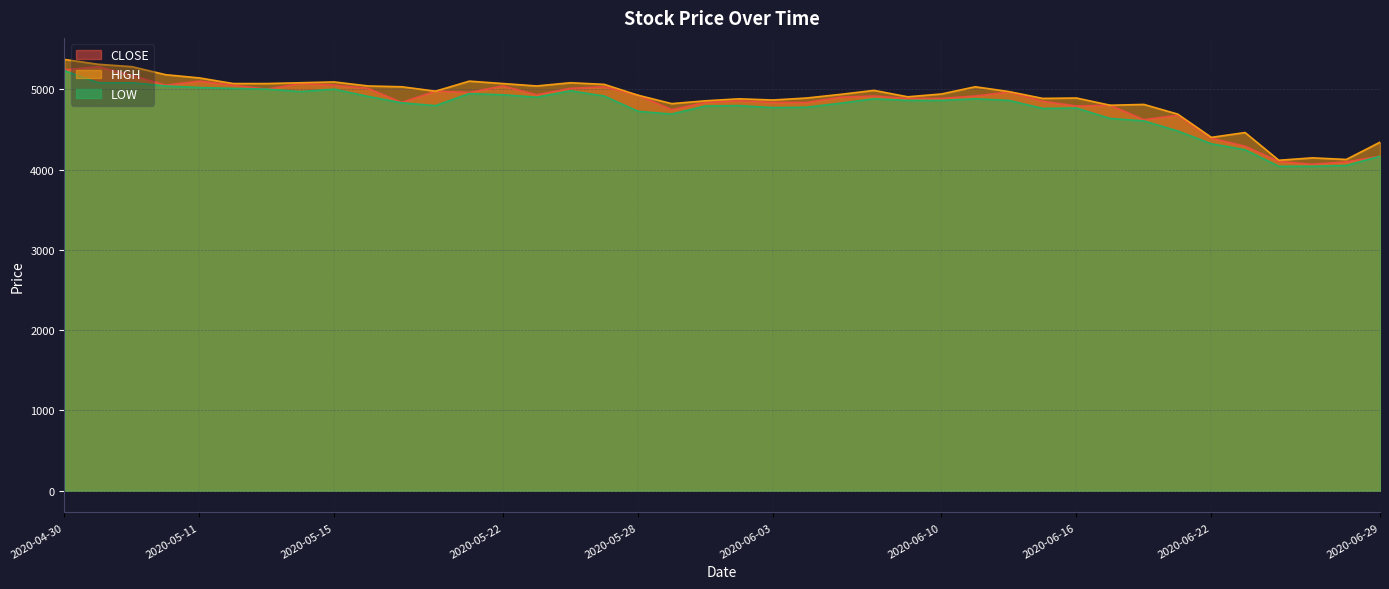

True or false: LOW and CLOSE cross at least once.

False